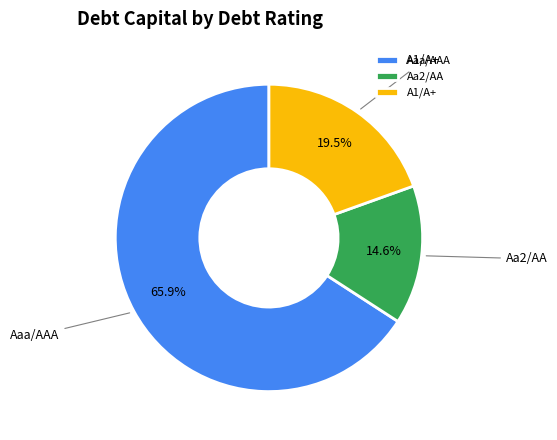

To the nearest percent, what percentage of the pie is Aa2/AA?

15%